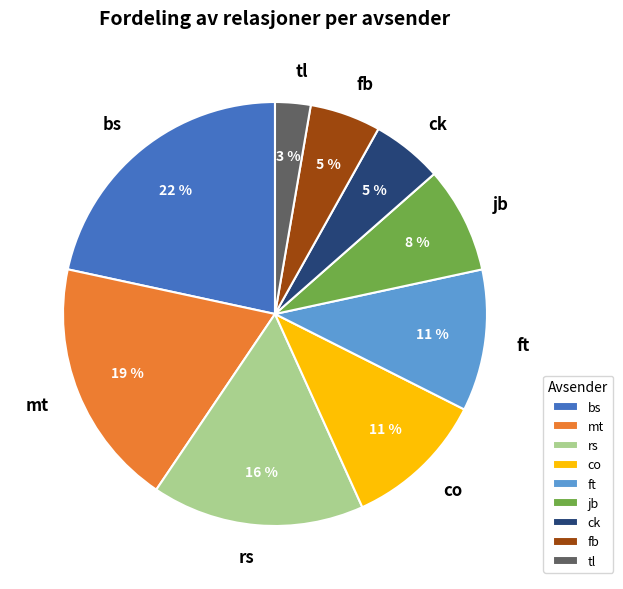

Between jb and bs, which is larger?

bs